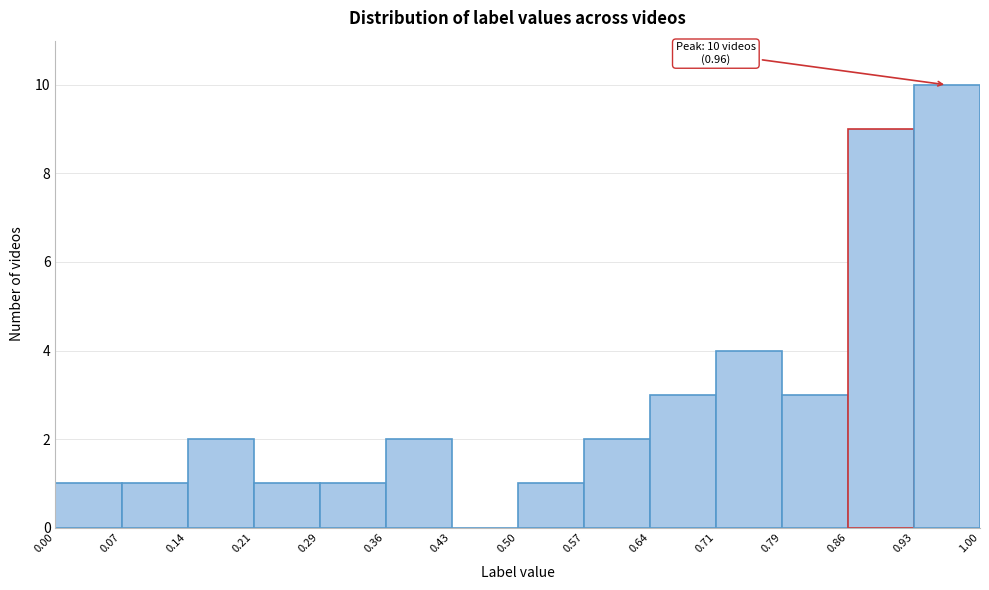

Over which range of the x-axis is the bar tallest?

0.93 to 1.00